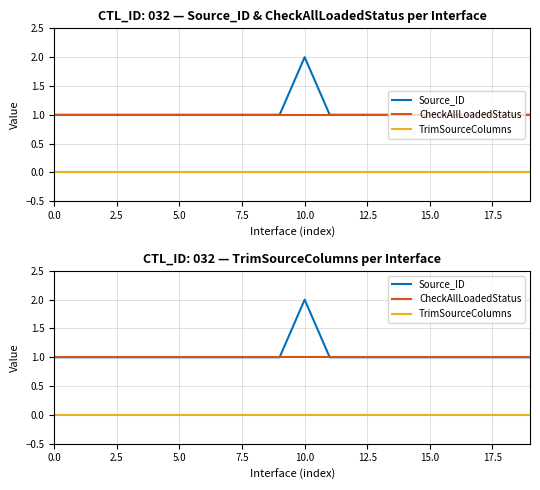

What is the difference between the Source_ID values at 10 and 17?

1